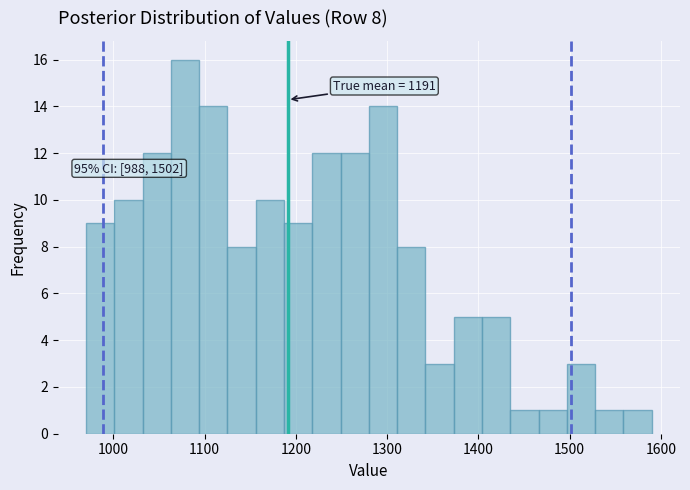

Around what value on the x-axis is the tallest bar? Give the approximate position of its centre, as read against the axis.

1080